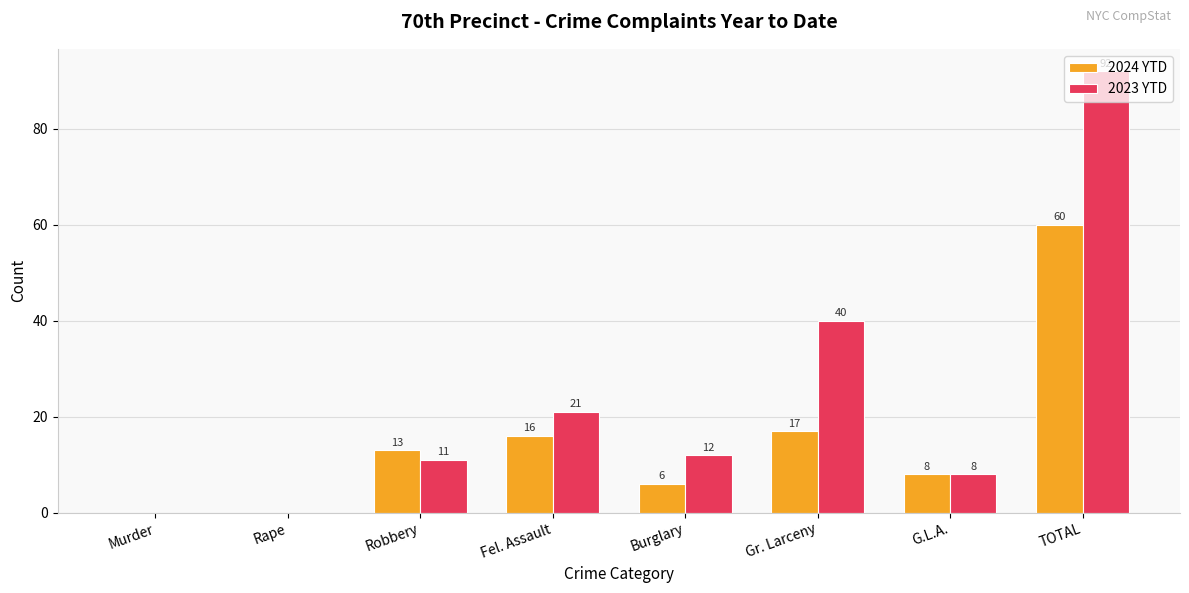

At which label does 2023 YTD first exceed 12?

Fel. Assault